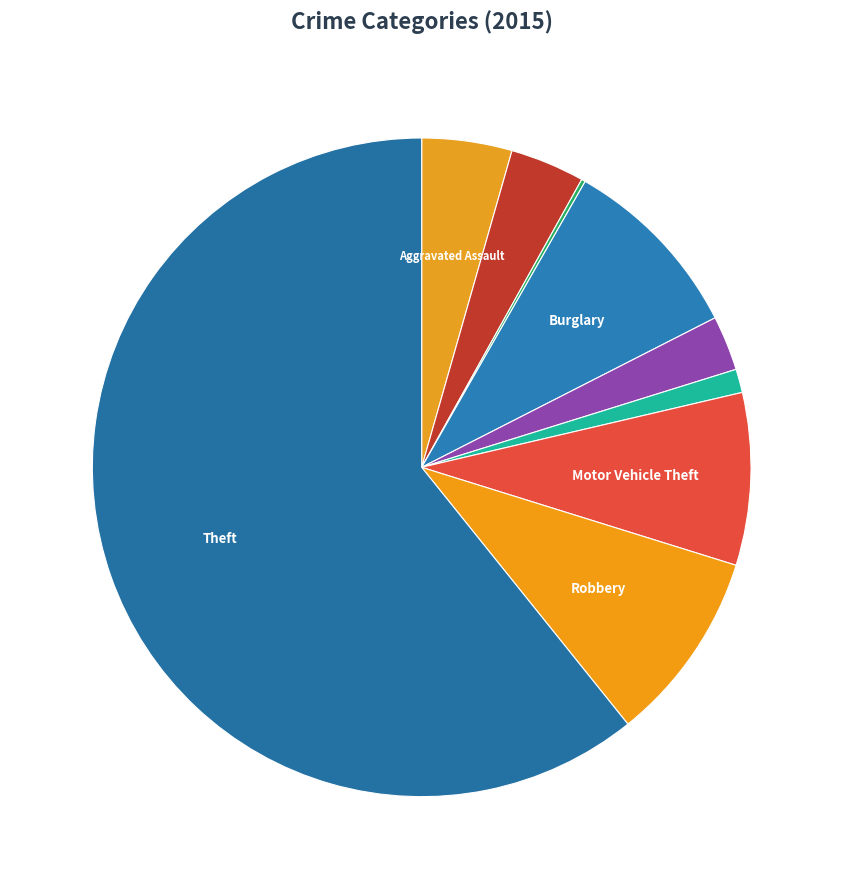

Rank the categories by value from highest to lowest.

Theft, Robbery, Burglary, Motor Vehicle Theft, Aggravated Assault, Aggravated Battery, Criminal Sexual Assault, Homicide, Arson